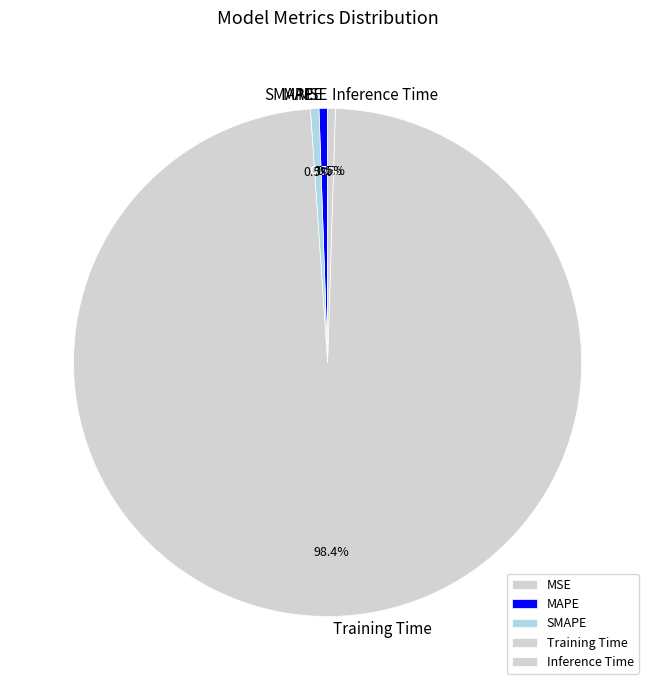

What percentage is NOT represented by Inference Time?

99.5%